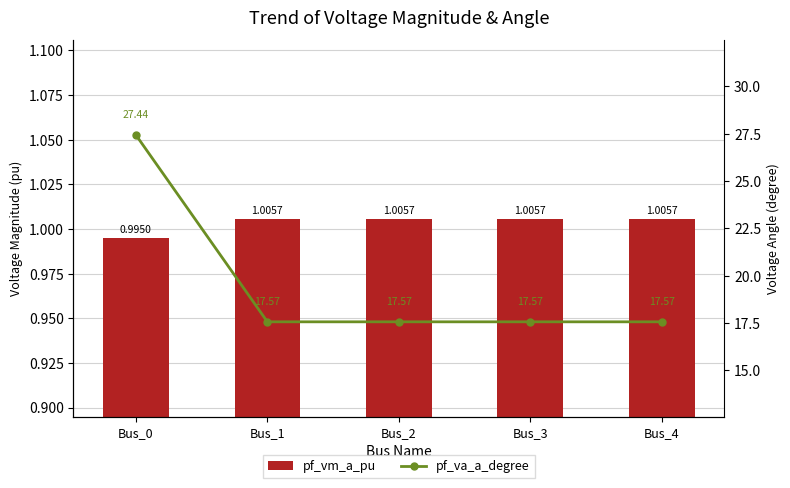

What is the value of the pf_vm_a_pu bar at the 1st from the left?

1.0